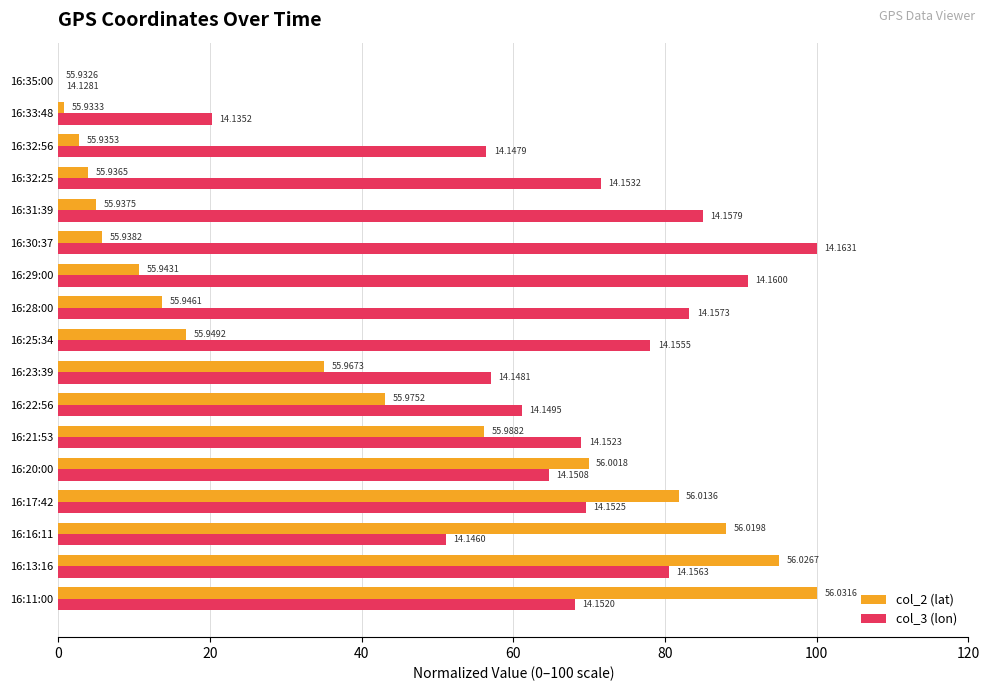

At which category is the sum across all series the highest?

16:13:16